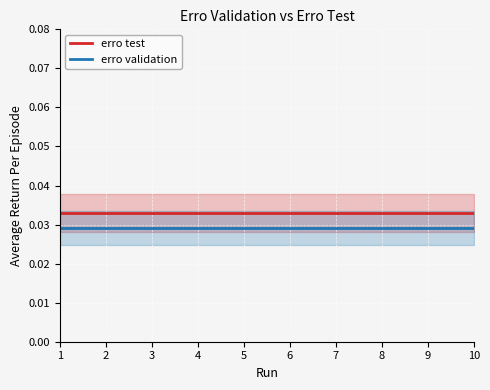

At 10, list the series in order from largest to smallest.

erro test, erro validation